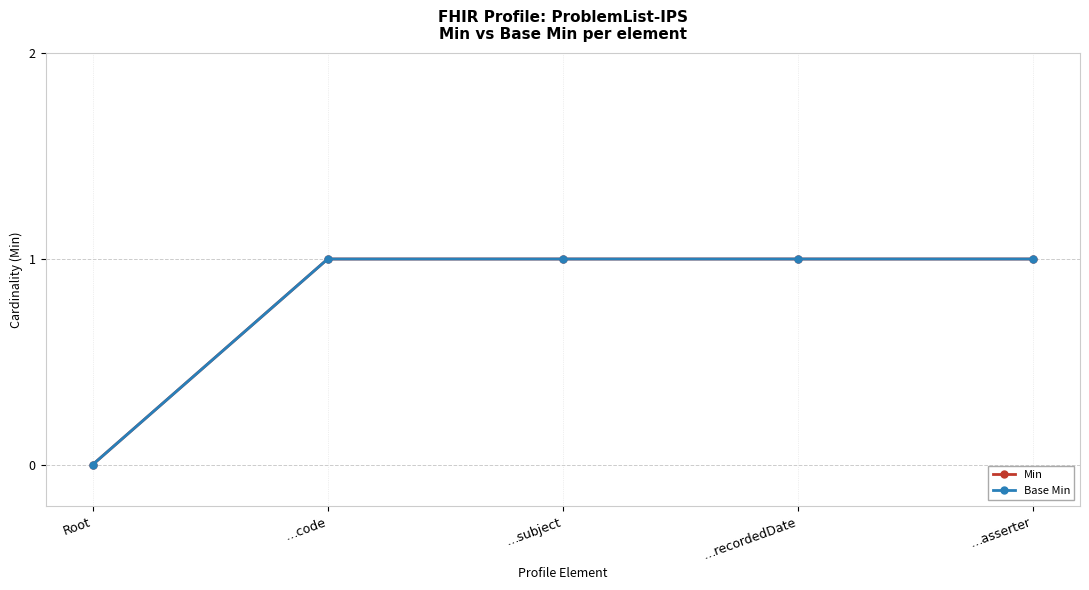

Is the value of Min at Root greater than the value of Base Min at …subject?

No